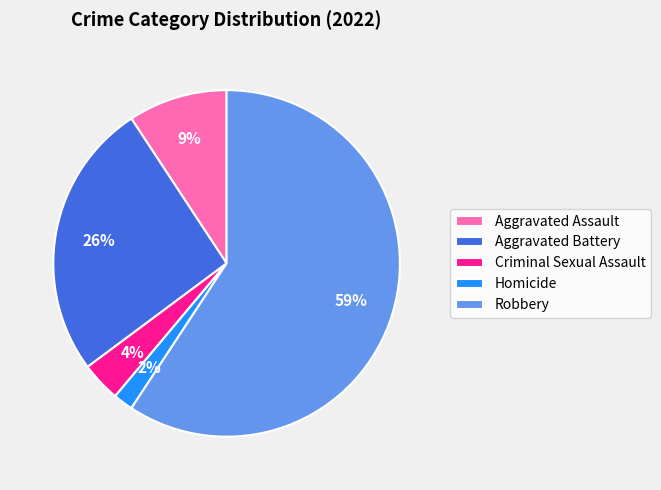

True or false: Robbery accounts for 59% of the total.

True